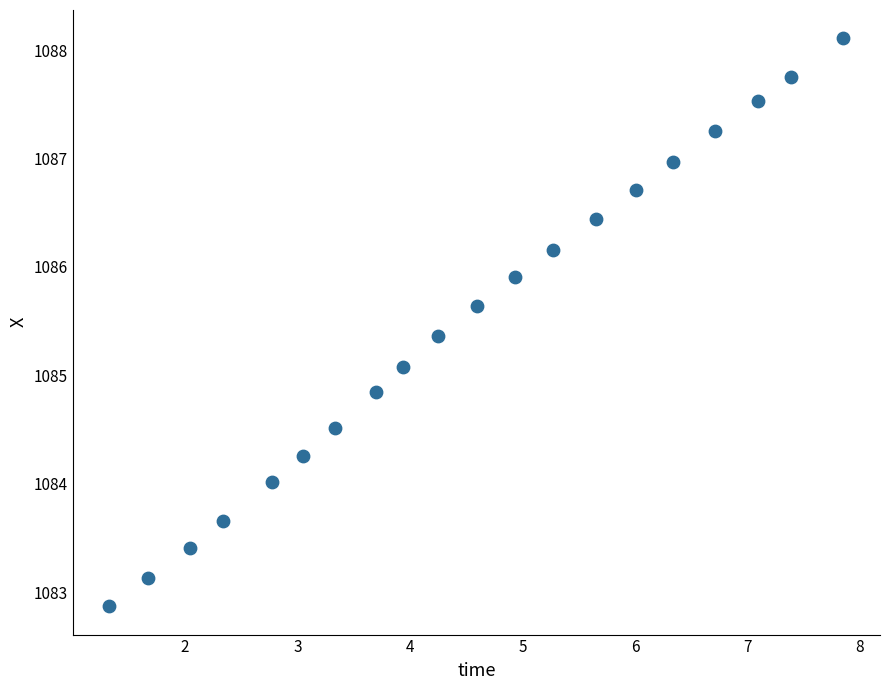

What is the range of Y values (max minus min)?

5.2